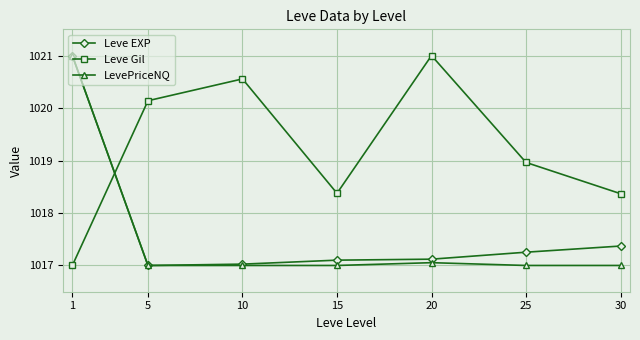

How many data points in Leve Gil are above 1018?

6